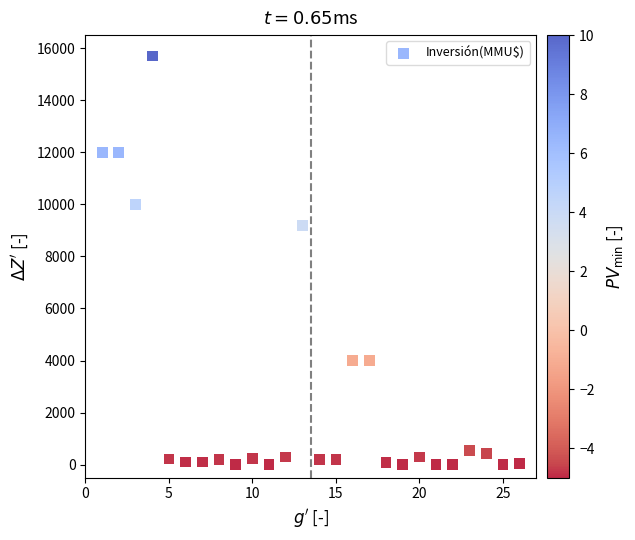

What Y value in the scatter plot is closest to 7847?

9198